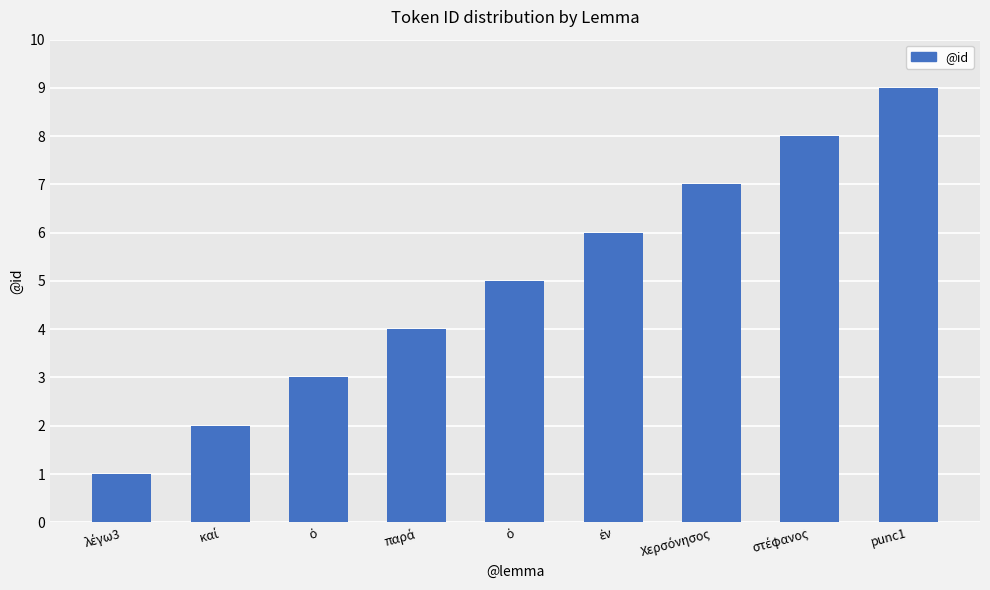

How many bars are there in total?

9